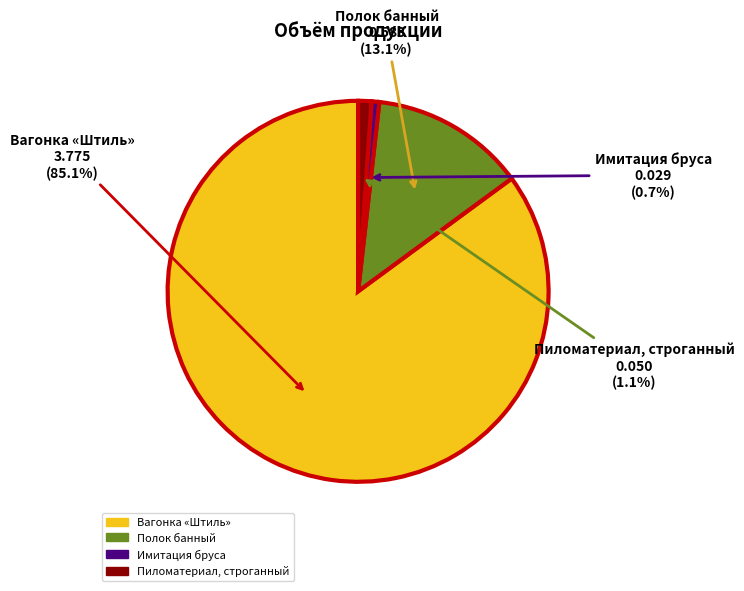

Which has a higher value, Имитация бруса or Полок банный?

Полок банный